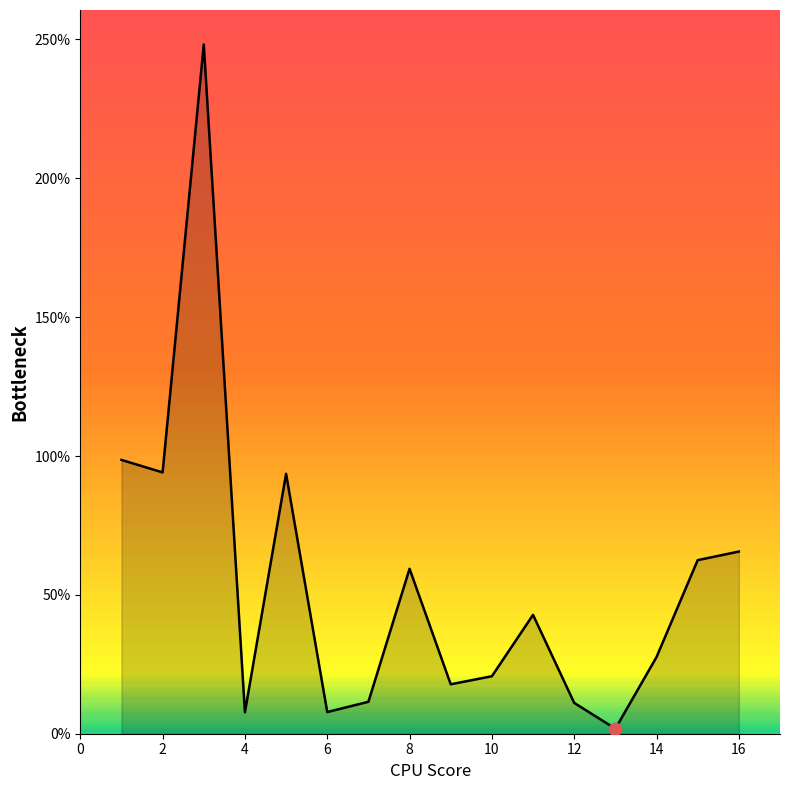

What is the difference between the maximum and minimum values?

246.4